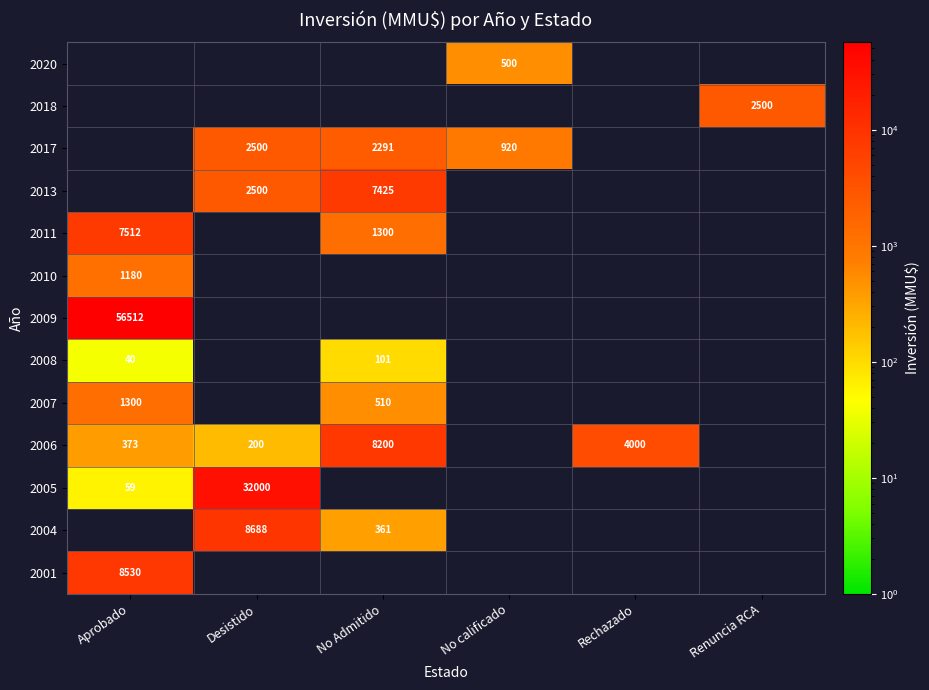

How many categories are shown in the chart?

6